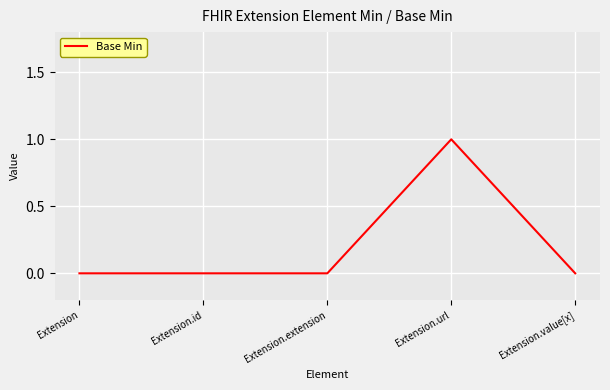

True or false: the data shows 0 at Extension.extension.

True